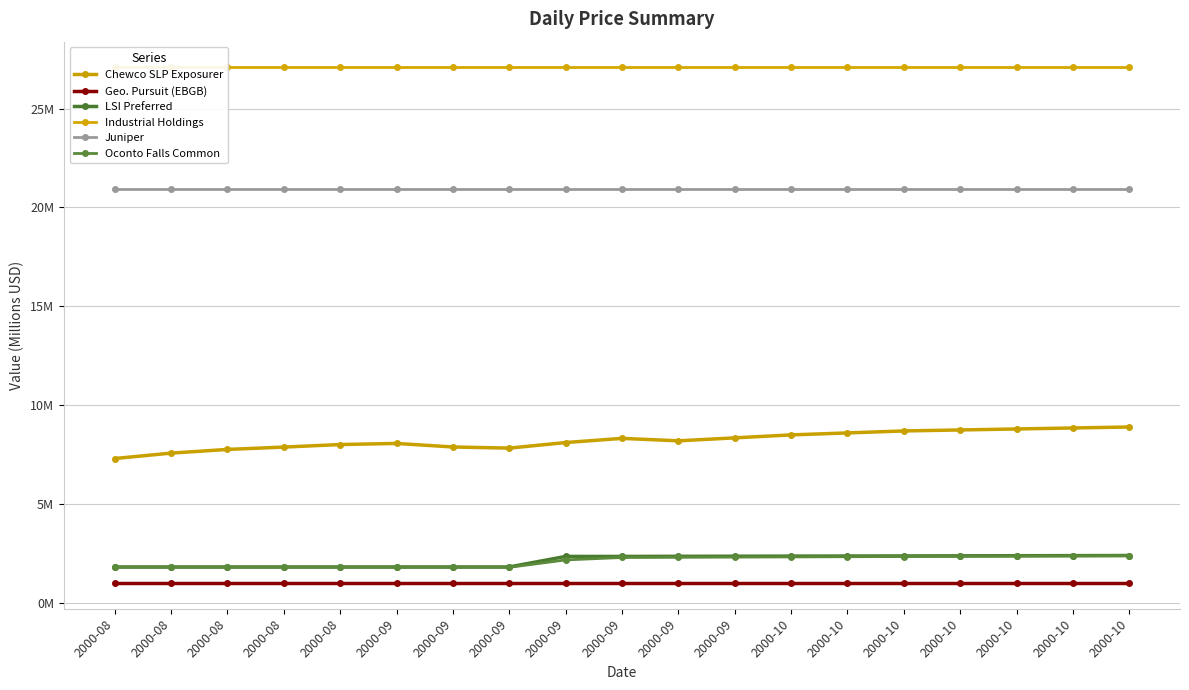

True or false: Oconto Falls Common has a value of 1.8 at 2000-09.

True